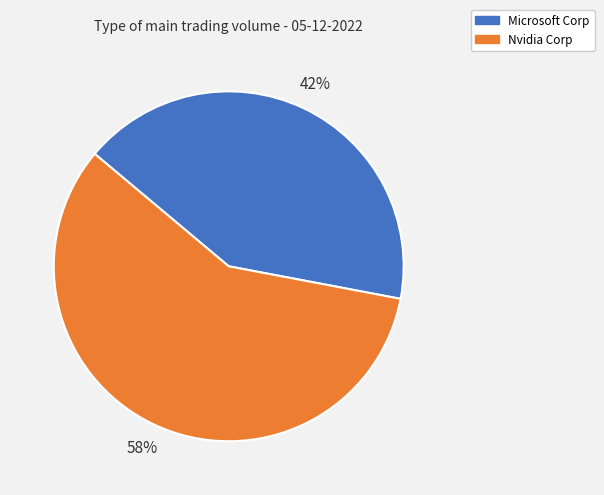

Combined, do Microsoft Corp and Nvidia Corp account for over 50%?

Yes